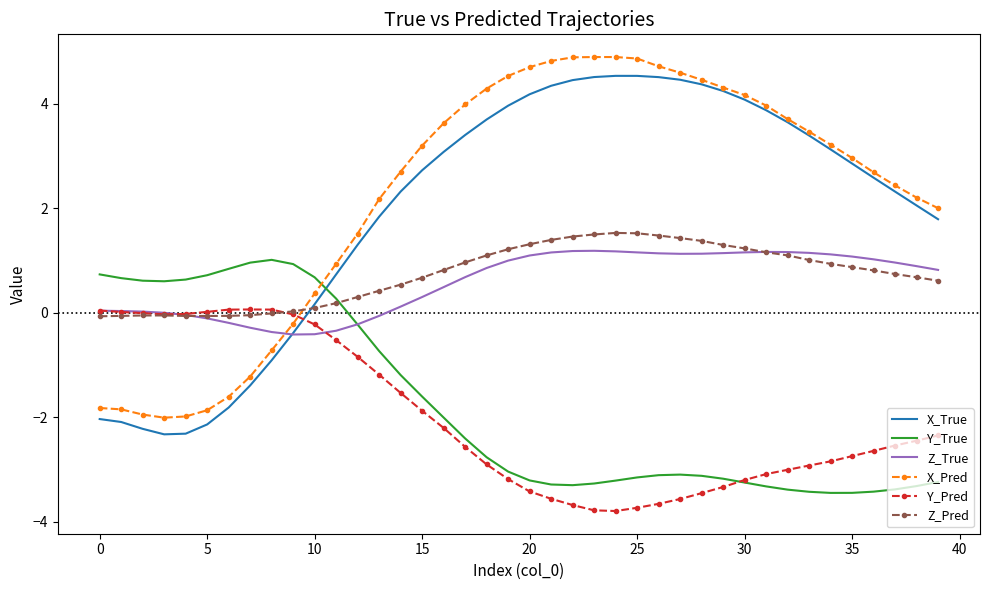

Which series has the widest spread of values?

X_Pred